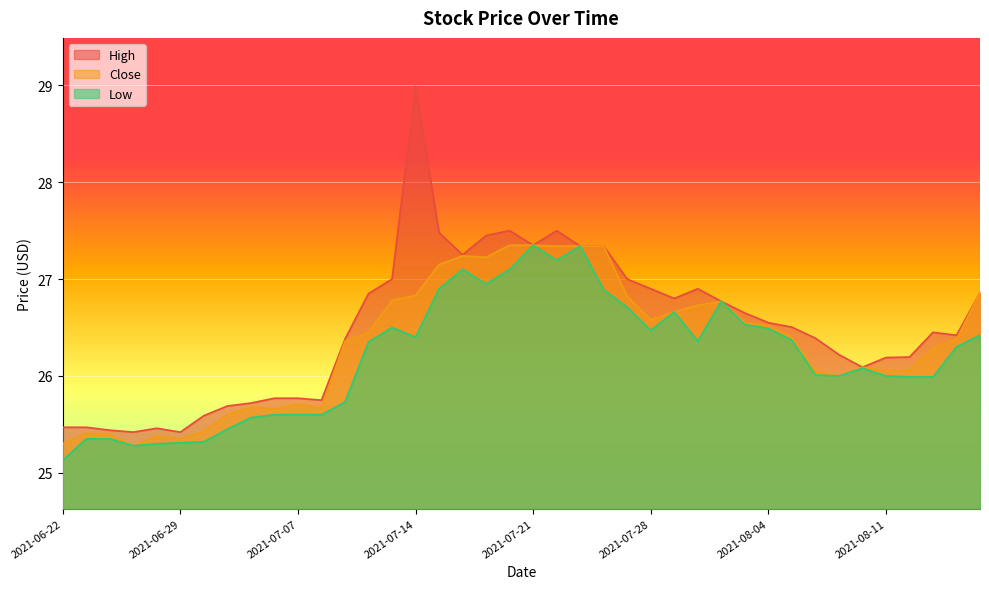

List the series in order of their peak value, lowest first.

Close, Low, High